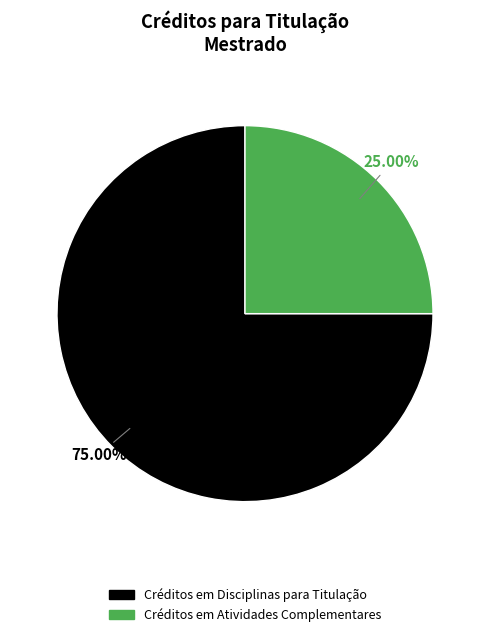

True or false: Créditos em Disciplinas para Titulação accounts for 83% of the total.

False